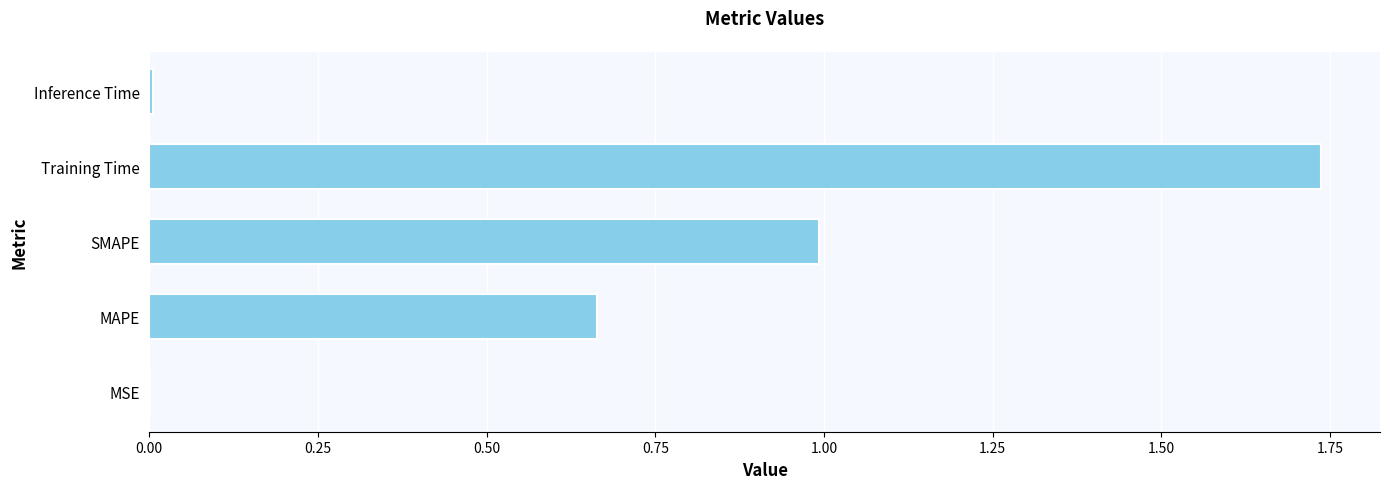

Which label corresponds to the largest value in the chart?

Training Time